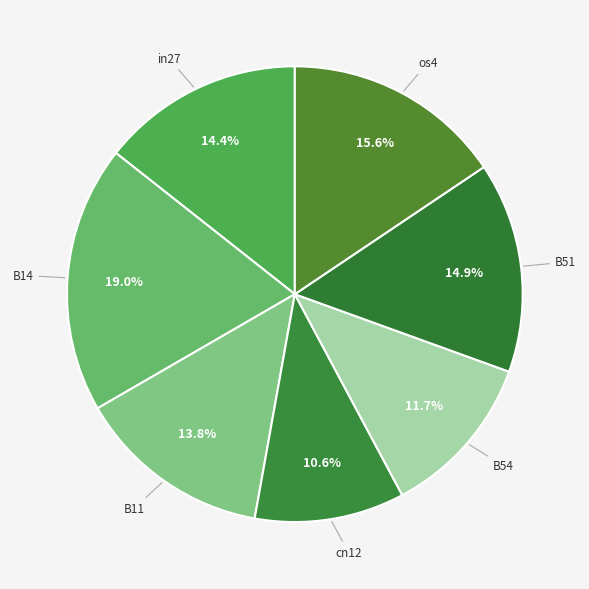

To the nearest percent, what is the difference between the B54 and B14 slice percentages?

7%